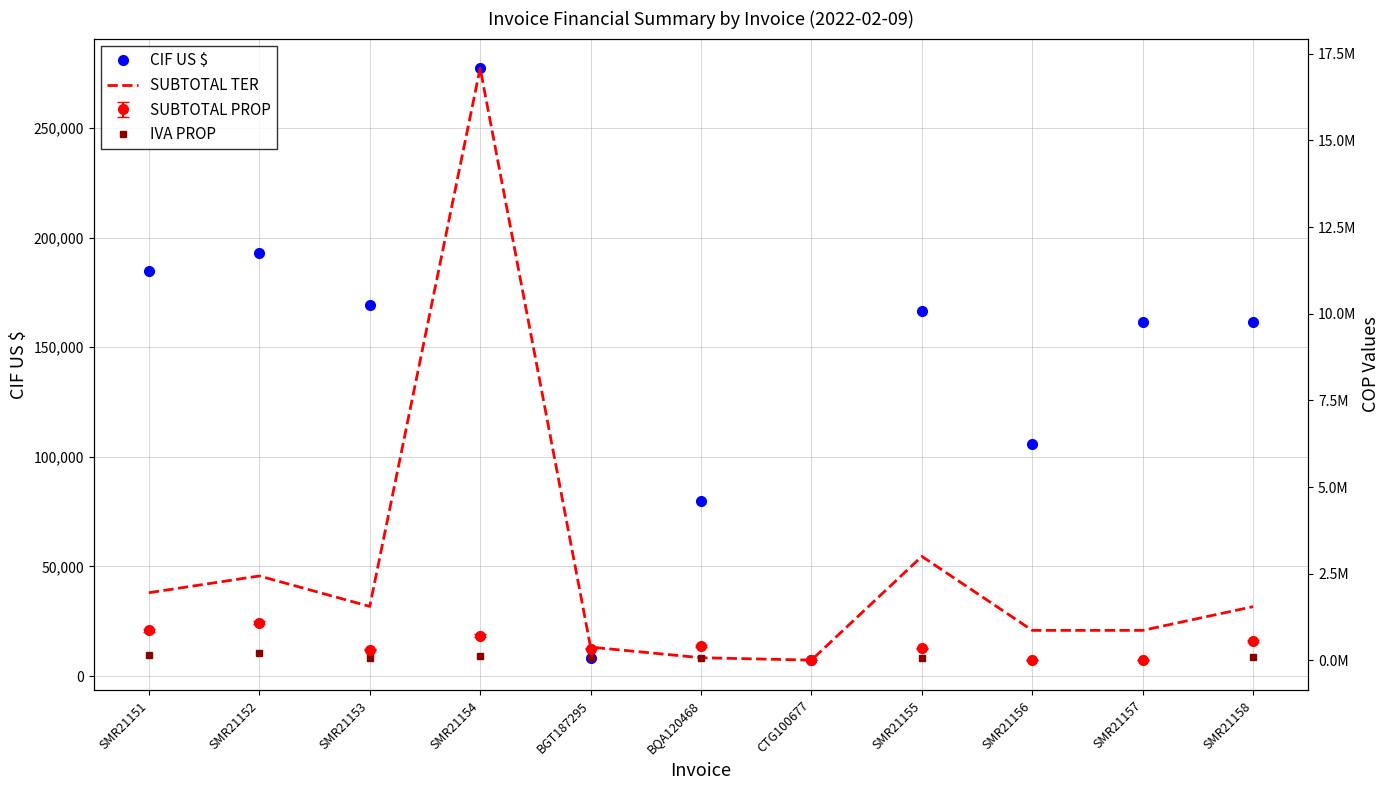

Which series has the widest spread of values?

SUBTOTAL TER